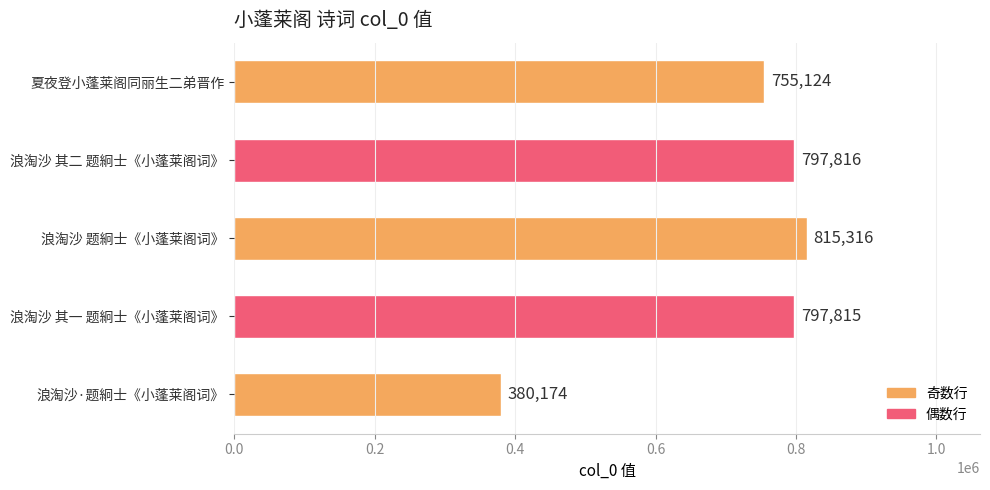

Which category has the lowest value across all series?

浪淘沙·题絅士《小蓬莱阁词》